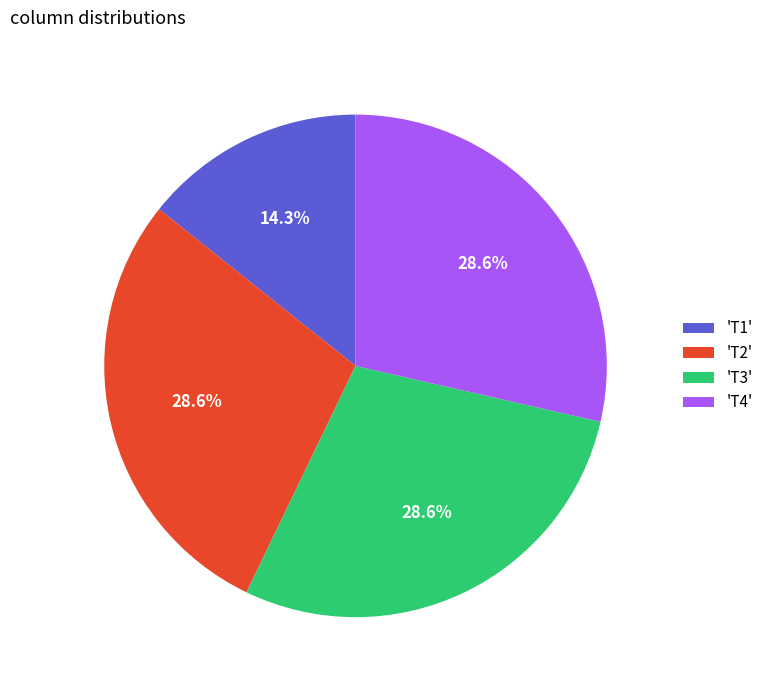

What portion of the pie excludes 'T4'?

71.4%